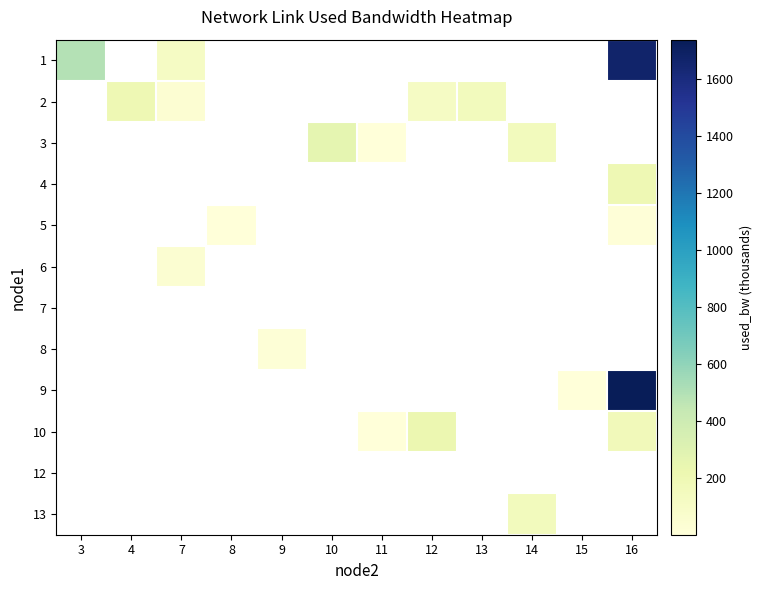

How many categories are shown in the chart?

12